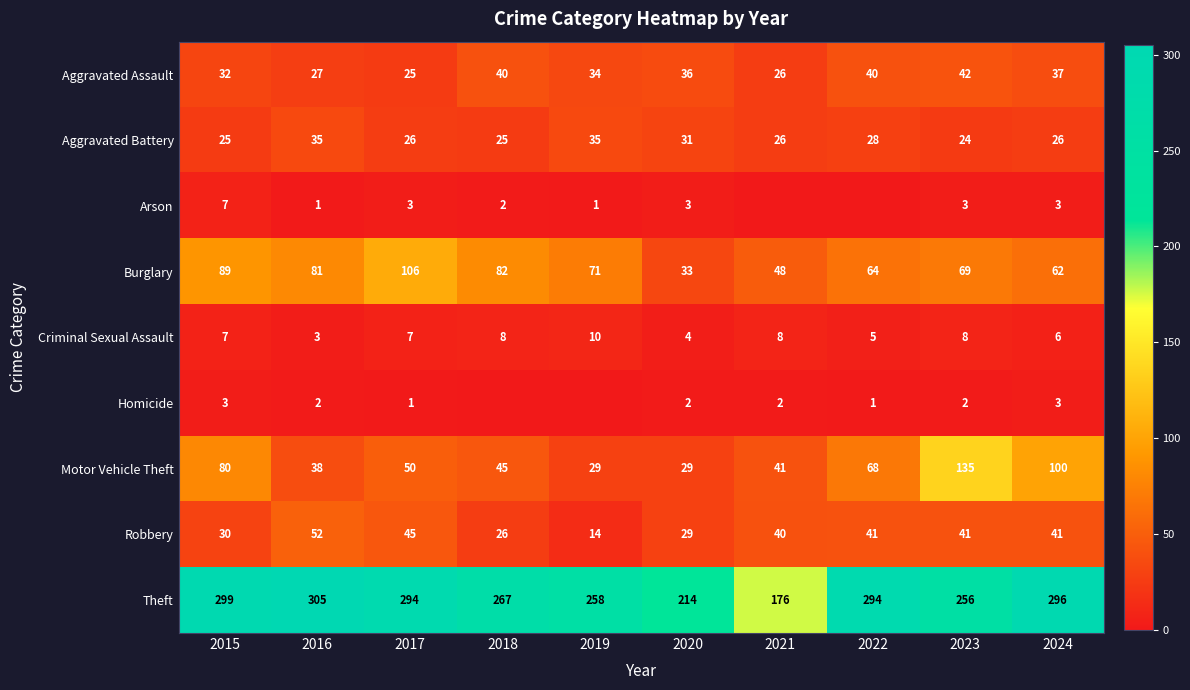

What is the total value across all series at 2016?

544